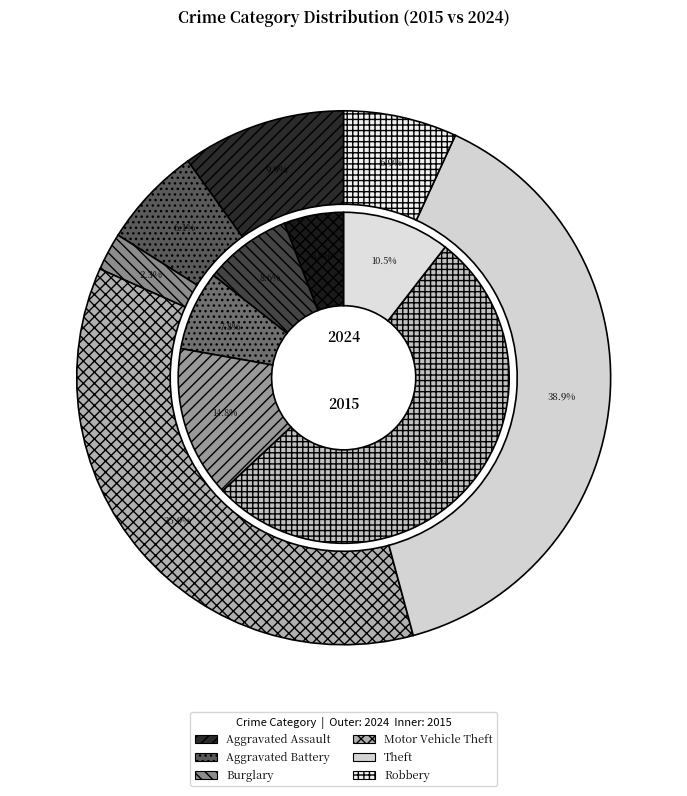

To the nearest percent, what percentage of the pie is Aggravated Battery?

9%